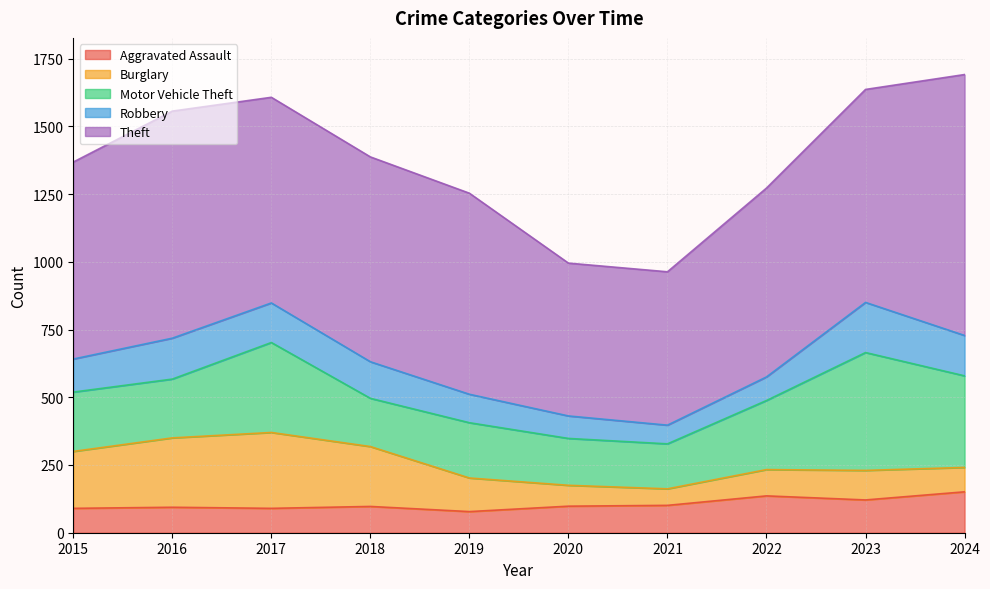

Is the value of Robbery at 2015 greater than the value of Aggravated Assault at 2020?

Yes